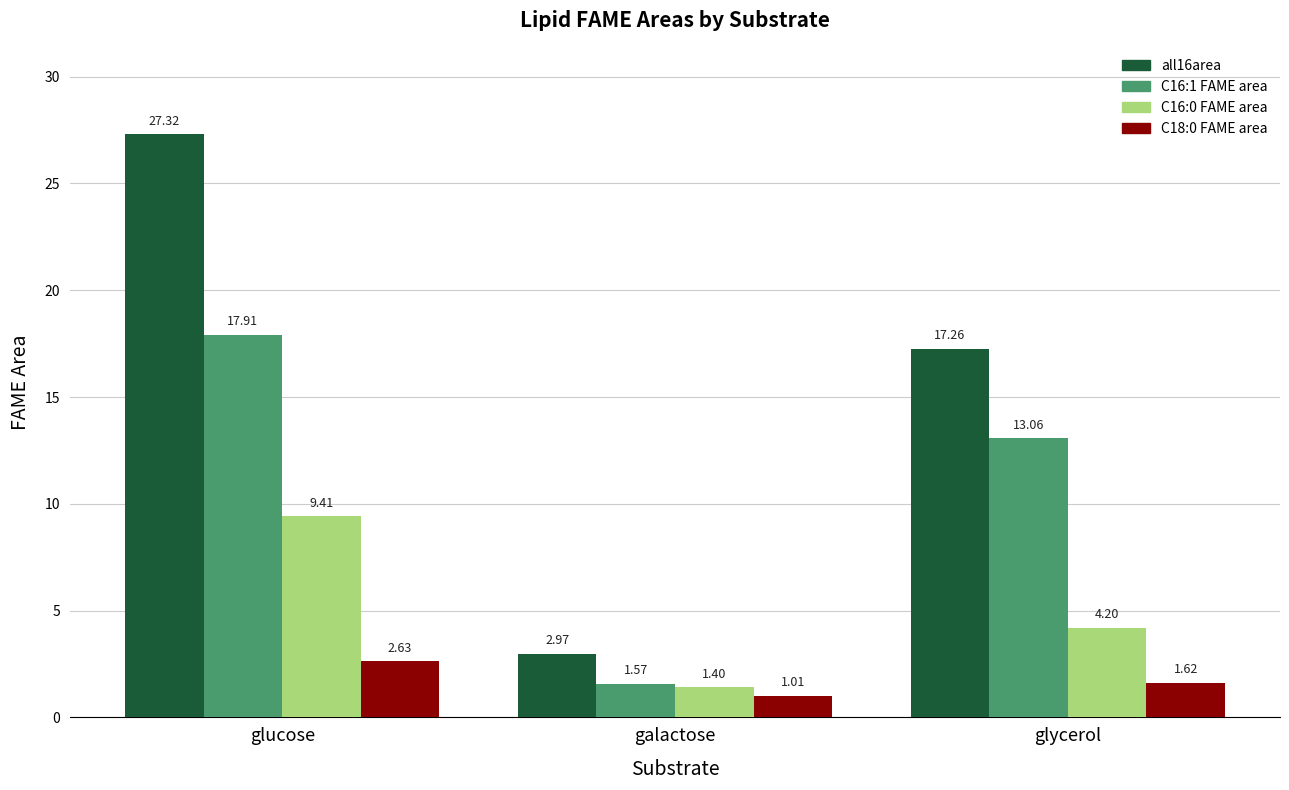

How many groups of bars are there?

3